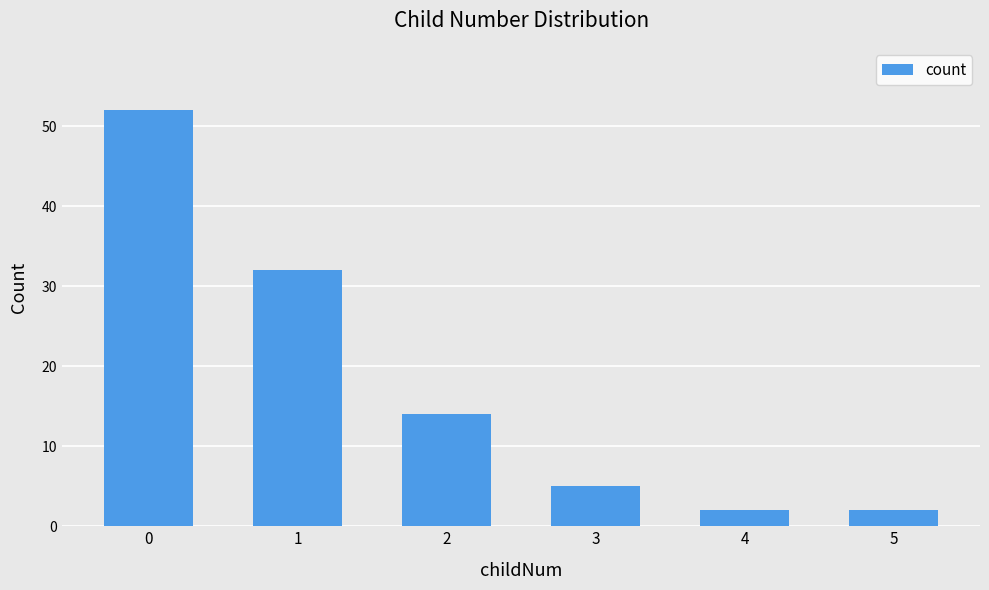

What is the change in value from 2 to 5?

-12